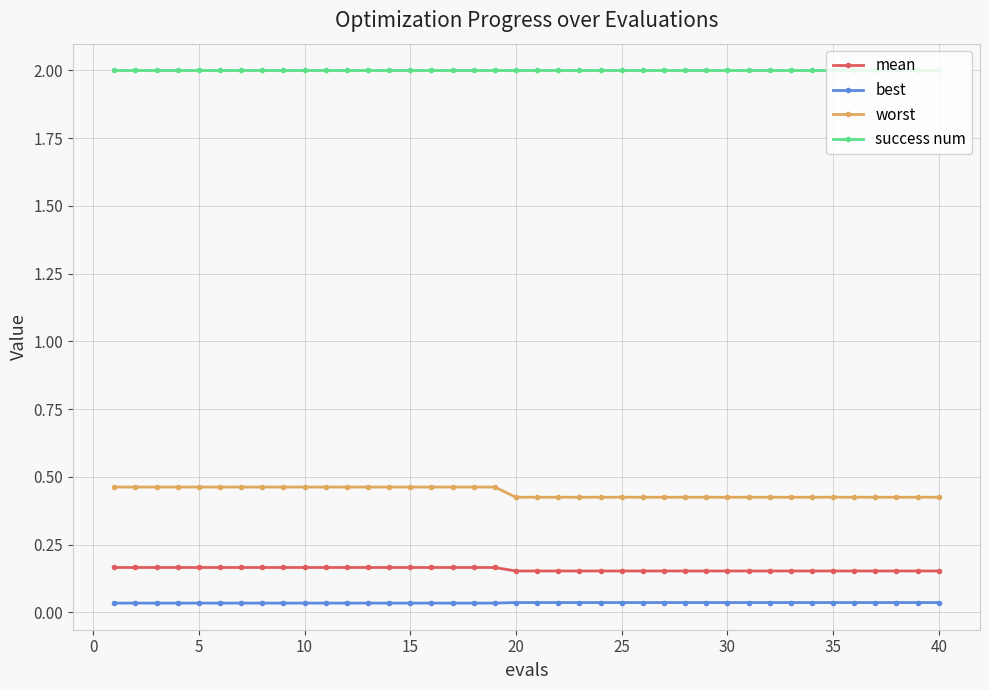

True or false: worst and success num cross at least once.

False